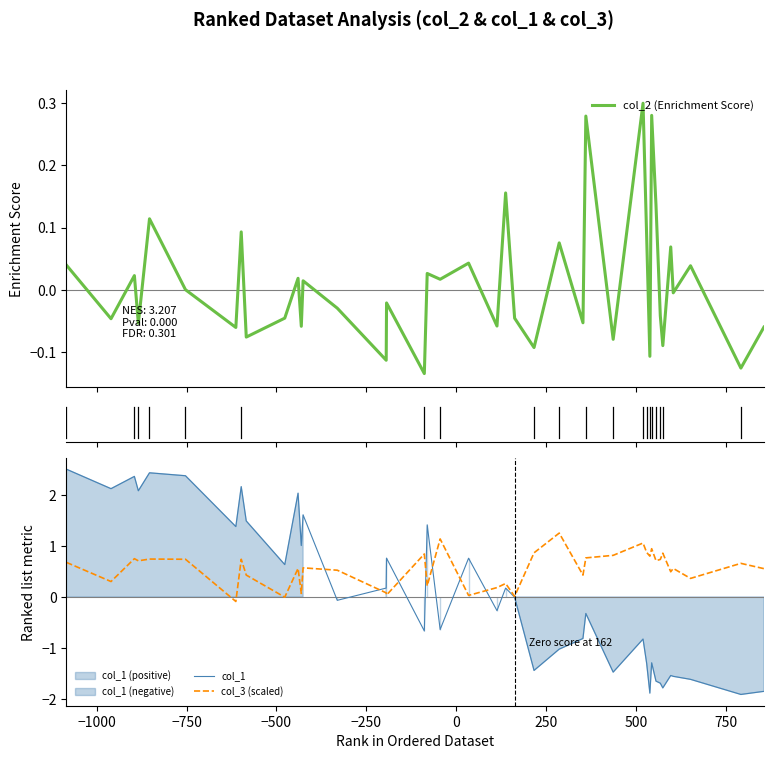

Is the value of col_3 (scaled) at 22 greater than the value of col_2 (Enrichment Score) at 26?

No